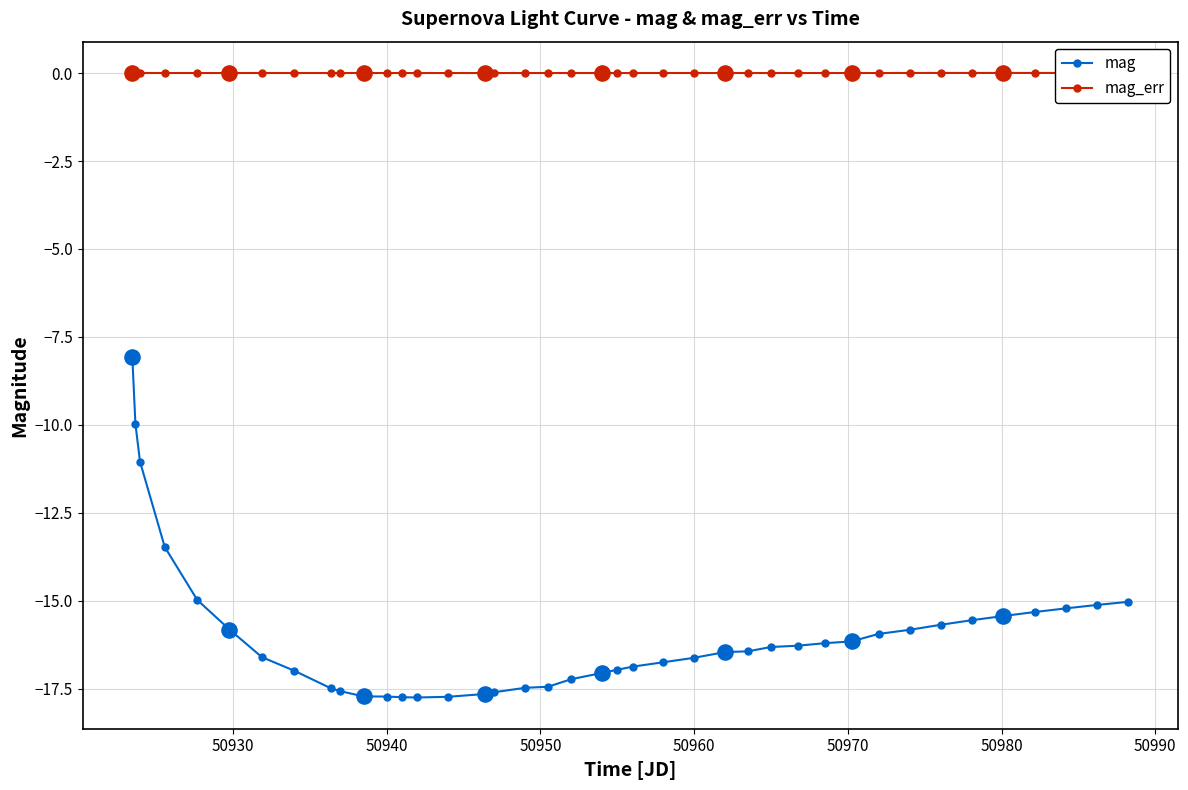

What is the minimum value for mag?

-17.7